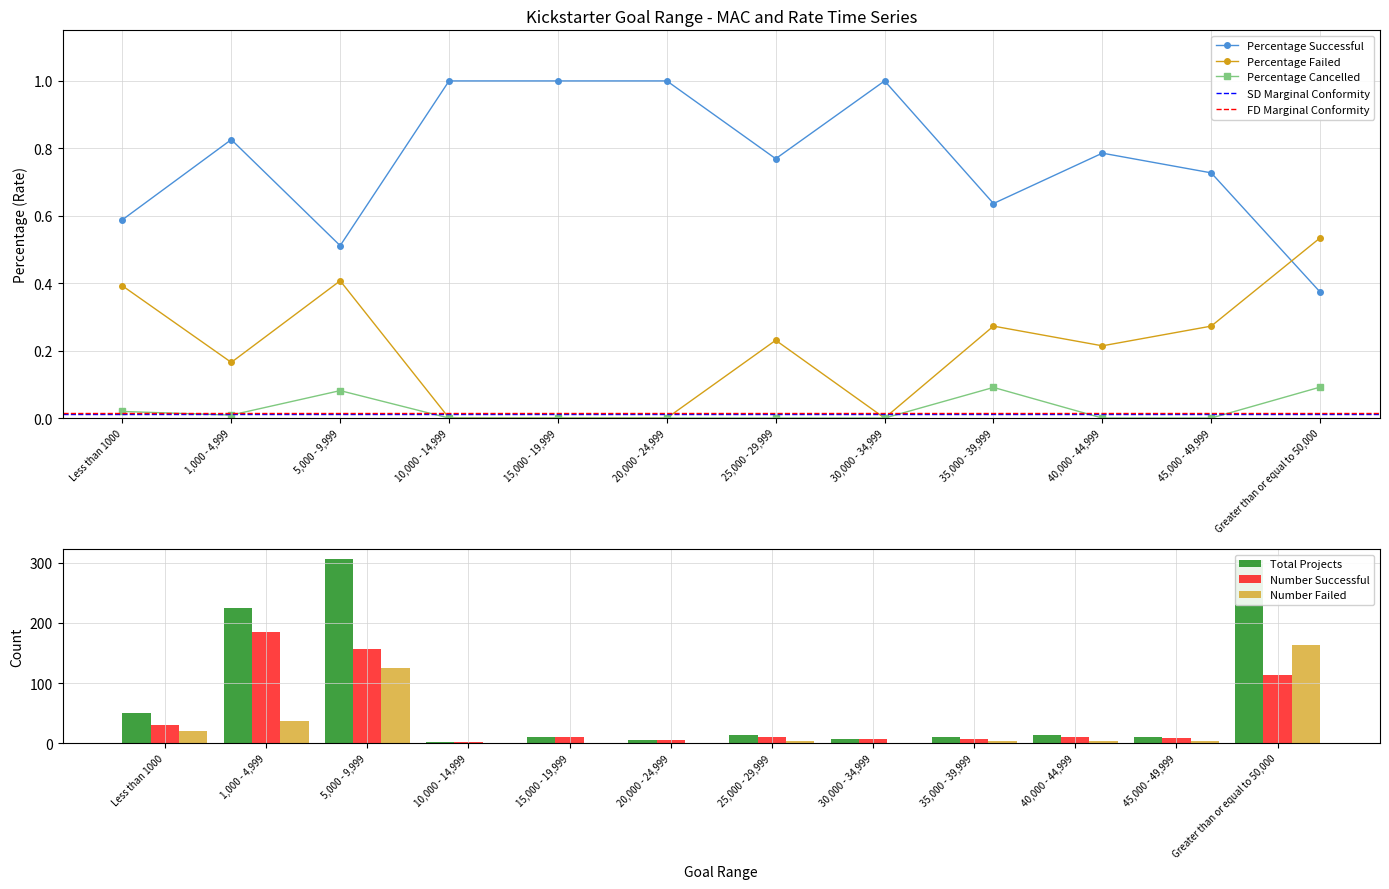

Which category has the highest value in the Percentage Failed series?

Greater than or equal to 50,000